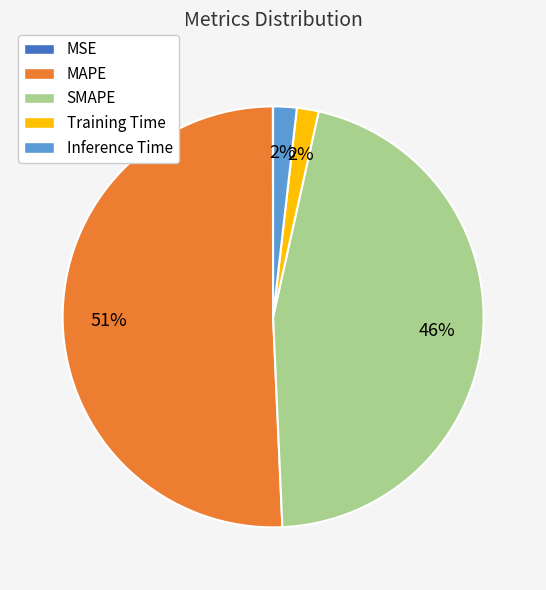

What is the largest slice in the pie chart?

MAPE